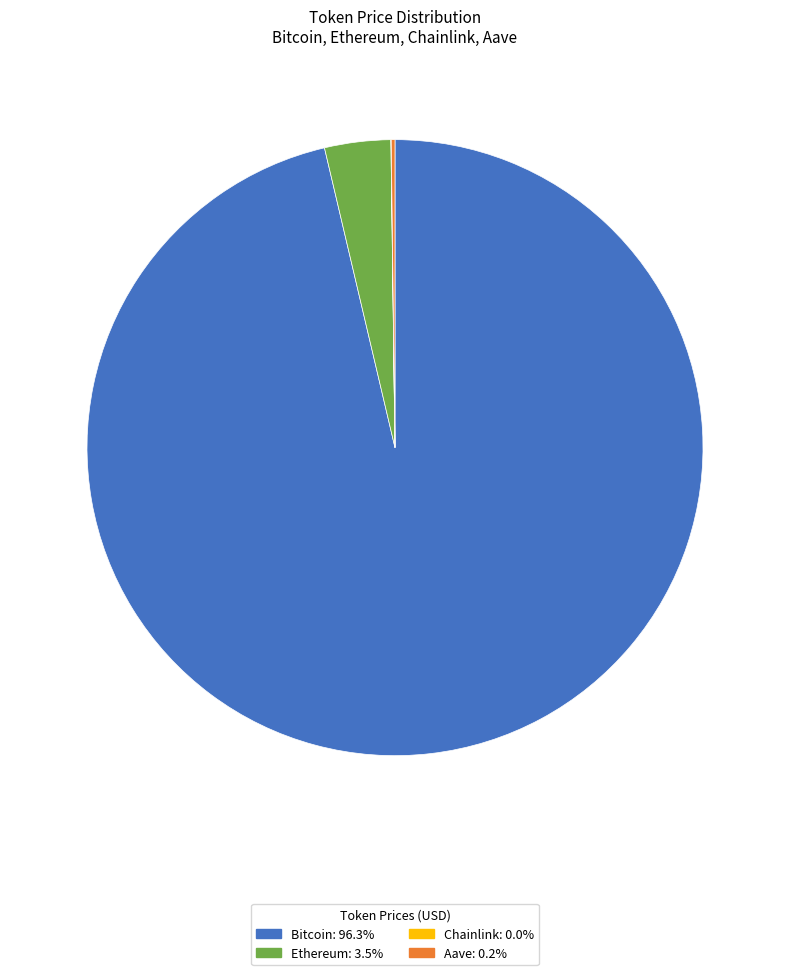

Between Ethereum and Bitcoin, which is larger?

Bitcoin